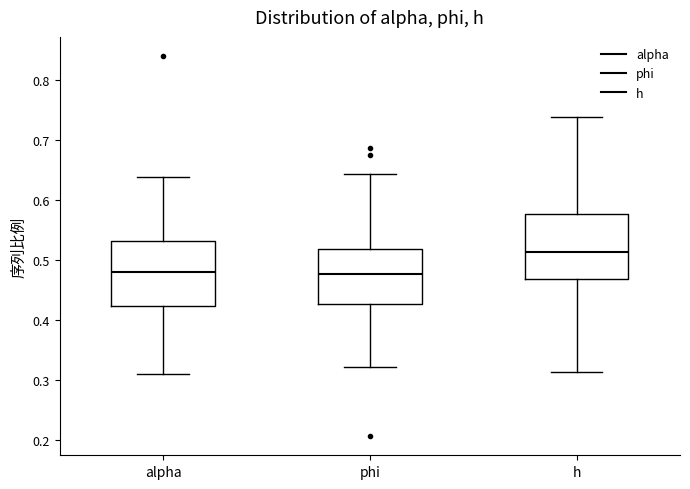

Reading left to right, transcribe this box plot: for each box, give where its median line is, the range the box spans, and where its two whiskers end, as read against the y-axis. The values are not printed on the chart, so give them approximately, as read against the axis.

alpha: median 0.48, box 0.42 to 0.53, whiskers 0.31 to 0.64
phi: median 0.48, box 0.43 to 0.52, whiskers 0.32 to 0.64
h: median 0.51, box 0.47 to 0.58, whiskers 0.31 to 0.74